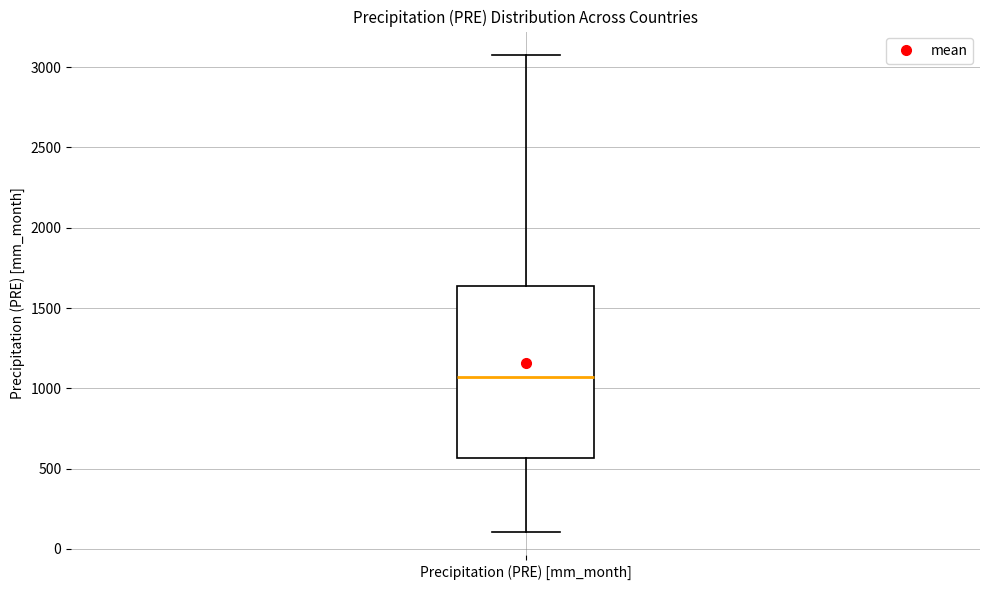

Read this box plot against the y-axis: the position of the median line, the range covered by the box, and the ends of both whiskers. The values are not printed on the chart, so give them approximately, as read against the axis.

median 1050, box 550 to 1650, whiskers 100 to 3050